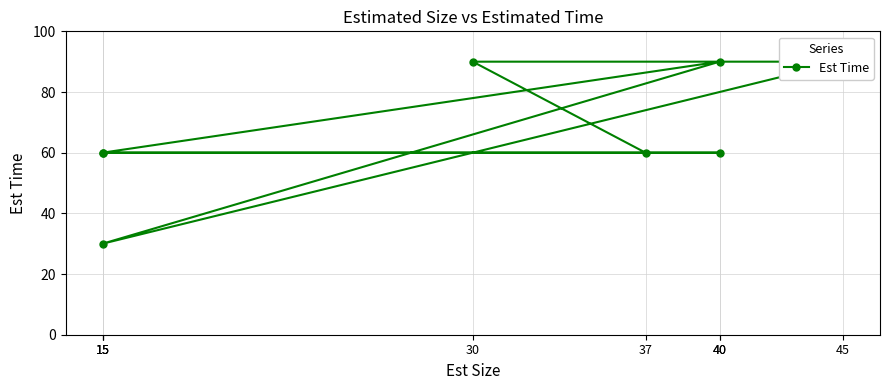

Between 45 and 37, which is larger?

45